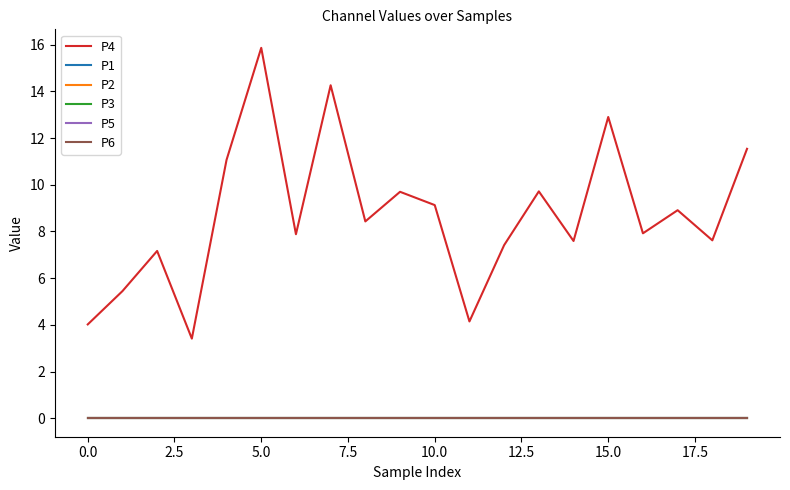

Does the chart display data point markers on the line(s)?

No